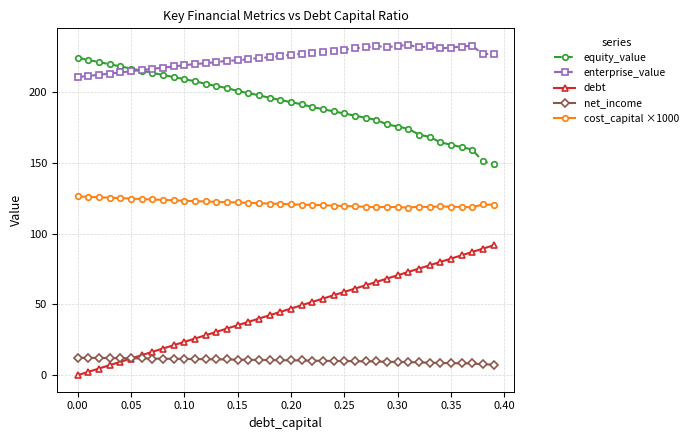

True or false: net_income and enterprise_value cross at least once.

False